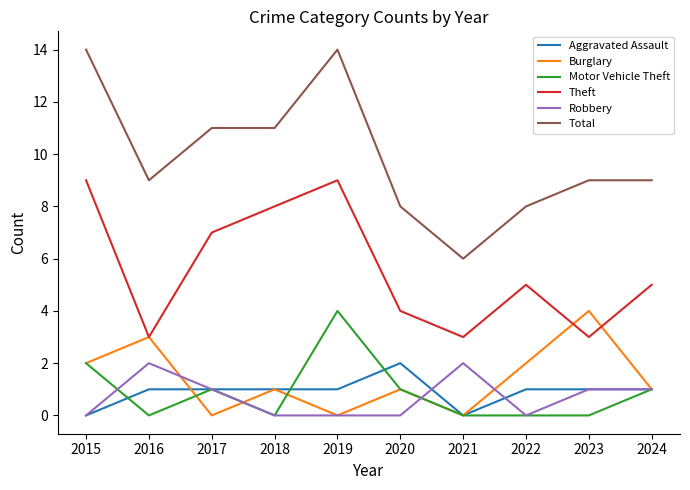

What is the maximum value shown in the chart?

14